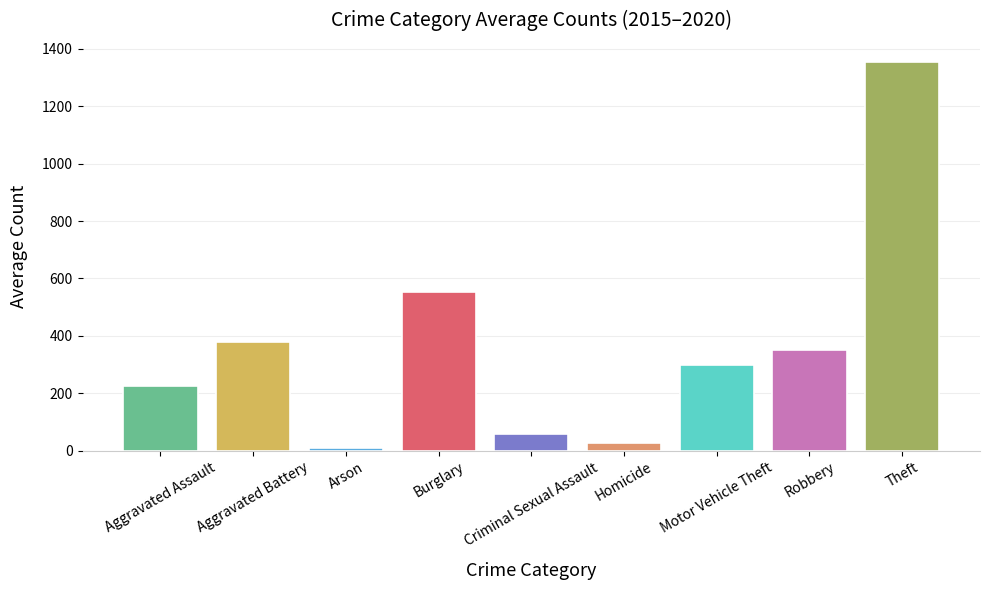

What is the change in value from Criminal Sexual Assault to Robbery?

+293.3